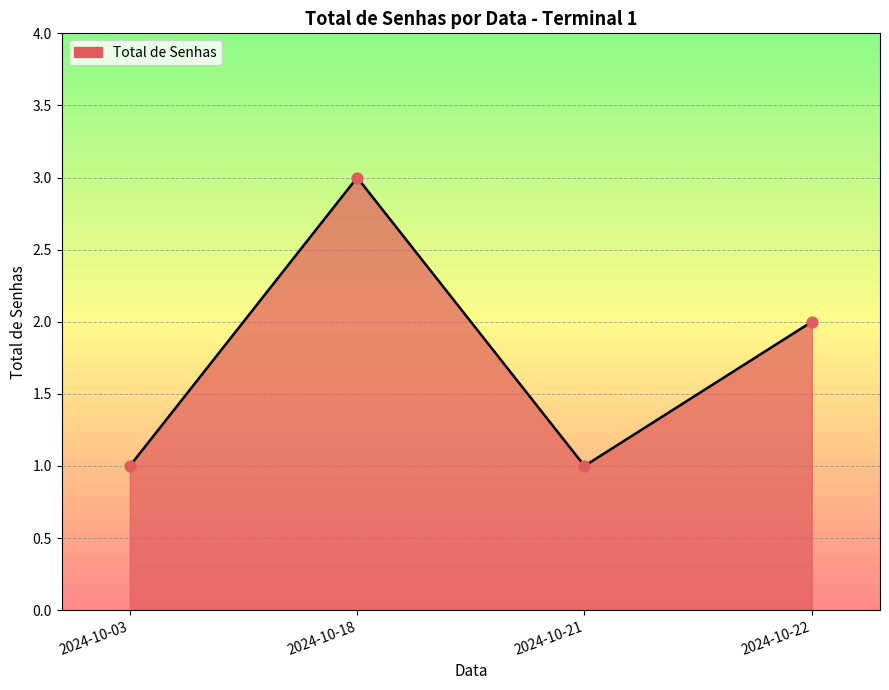

What is the change in value from 2024-10-18 to 2024-10-21?

-2